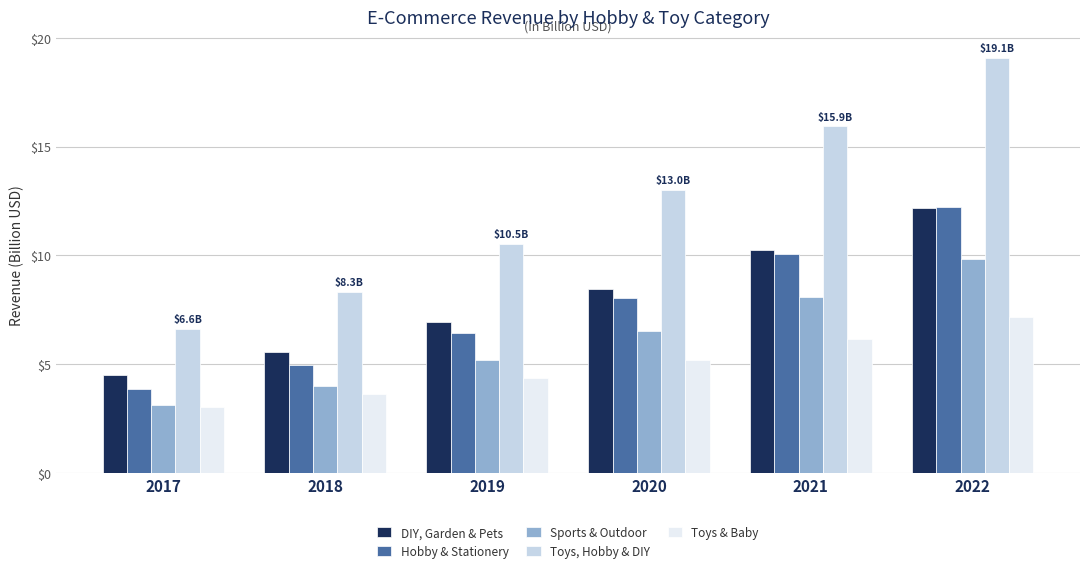

What is the sum of all Sports & Outdoor values?

36.8